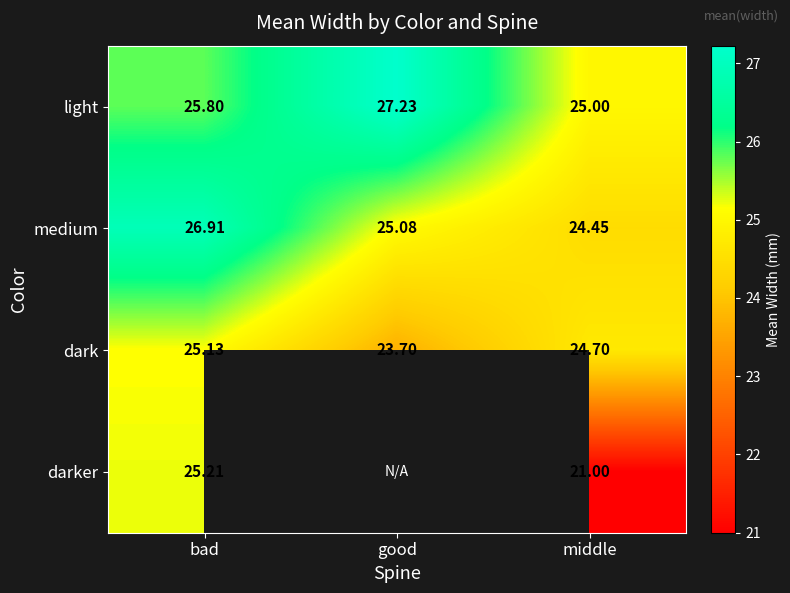

The light series shows 27.2 at good. True or false?

True